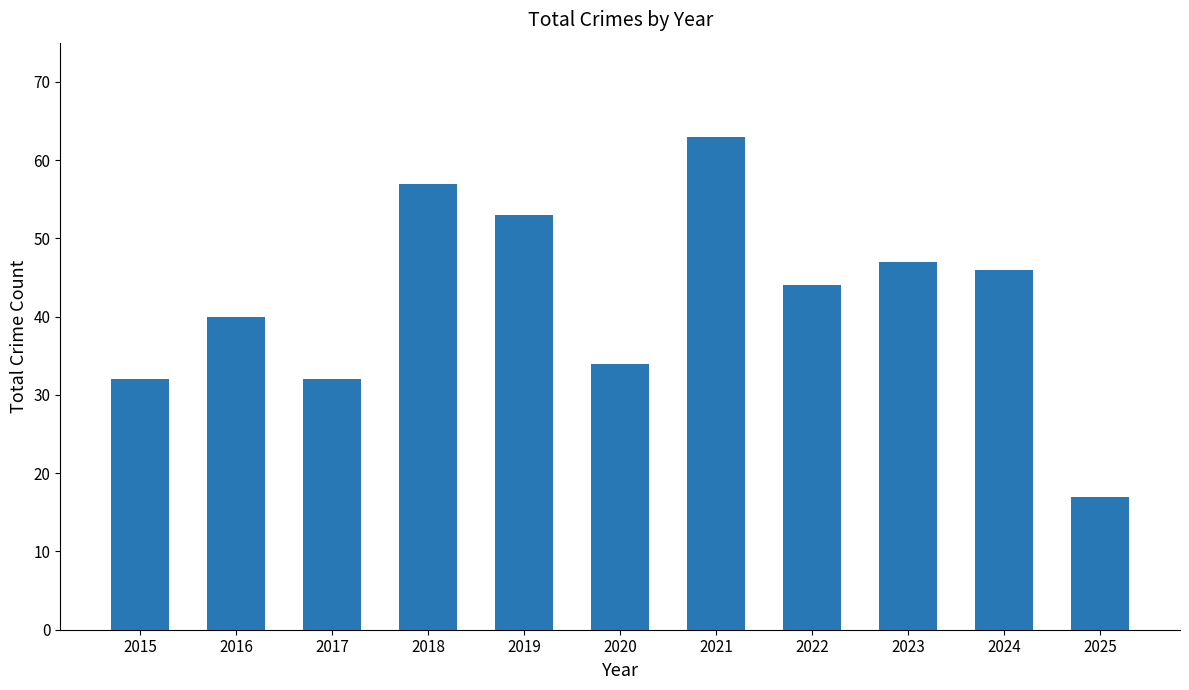

What is the value of the 5th bar from the left?

53